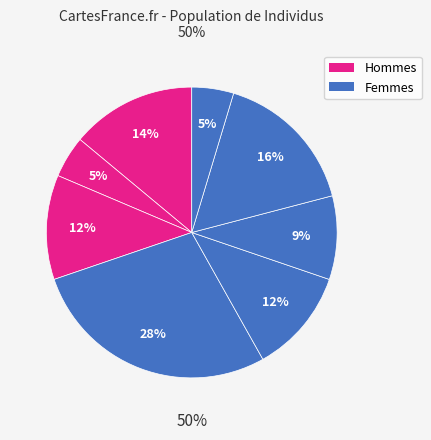

Is it true that Teo Cheng Kiat is 1% of the pie?

False